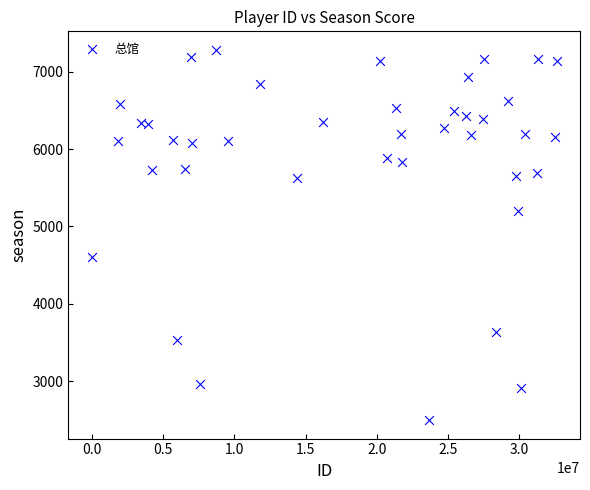

What is the range of X values (max minus min)?

32613455